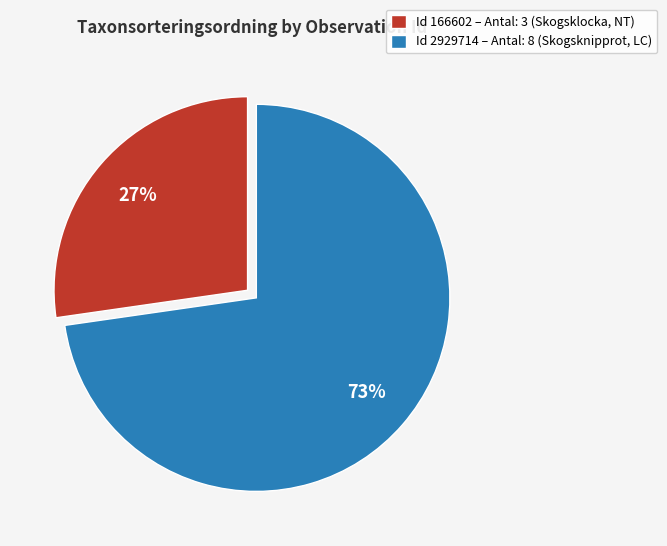

Which category has the biggest portion of the pie?

Id 2929714 – Antal: 8 (Skogsknipprot, LC)